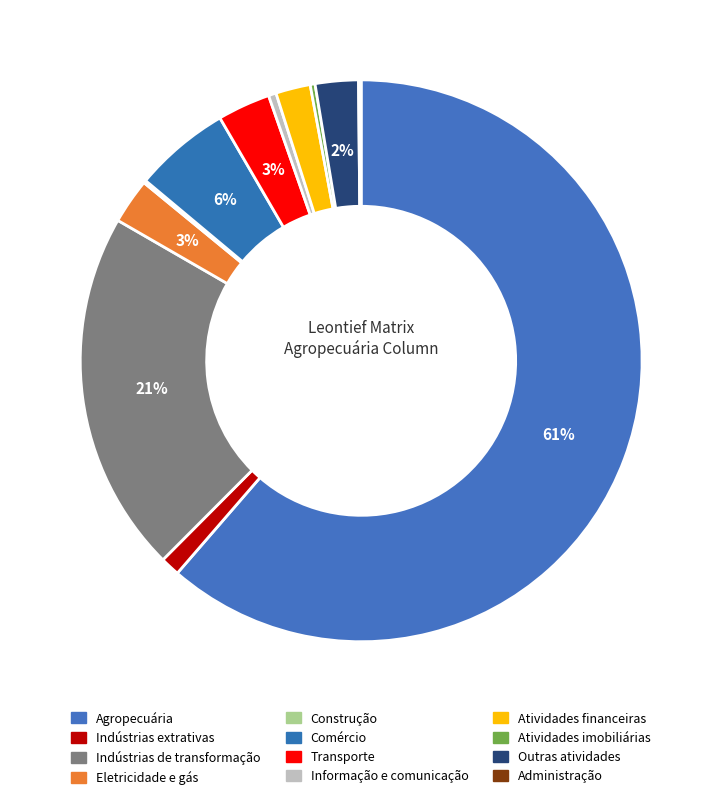

What is the smallest slice in the pie chart?

Administração